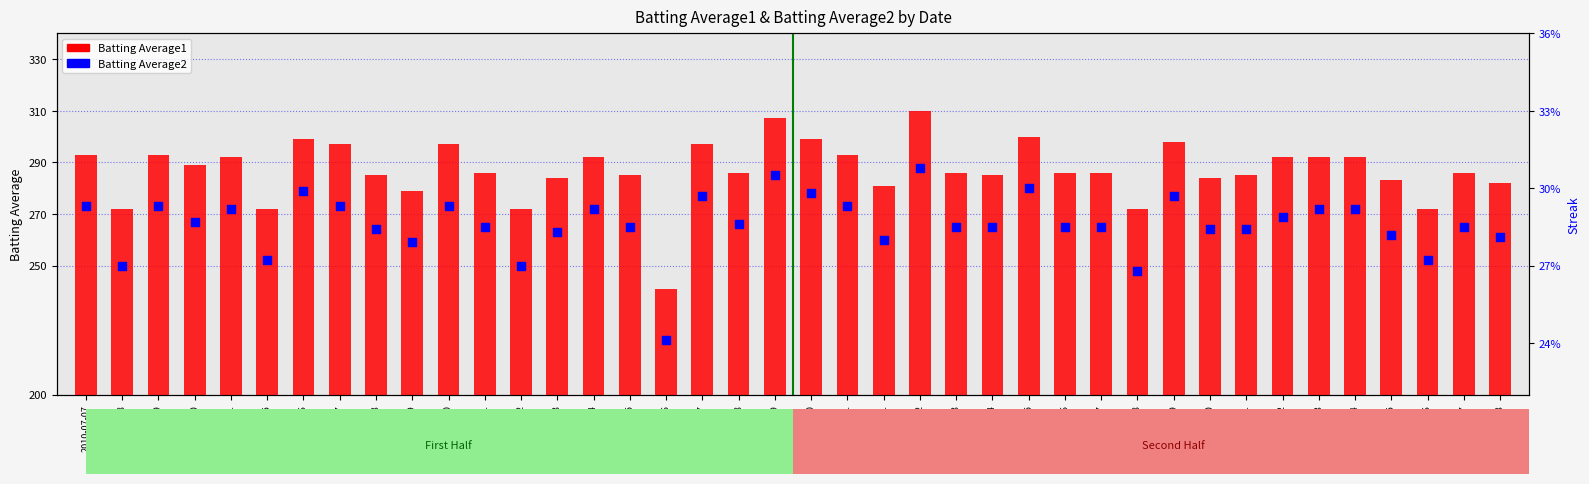

Which series has the largest Y range (max minus min)?

Batting Average1